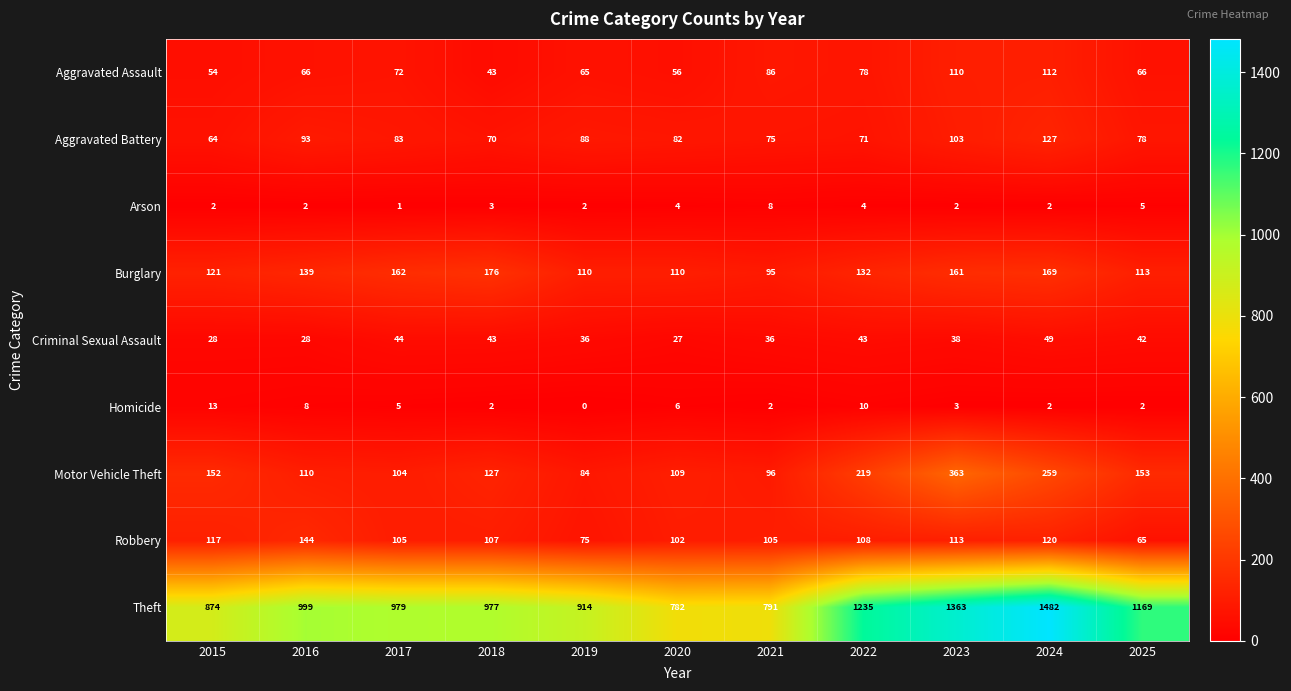

The value of Theft at 2021 is 791. True or false?

True